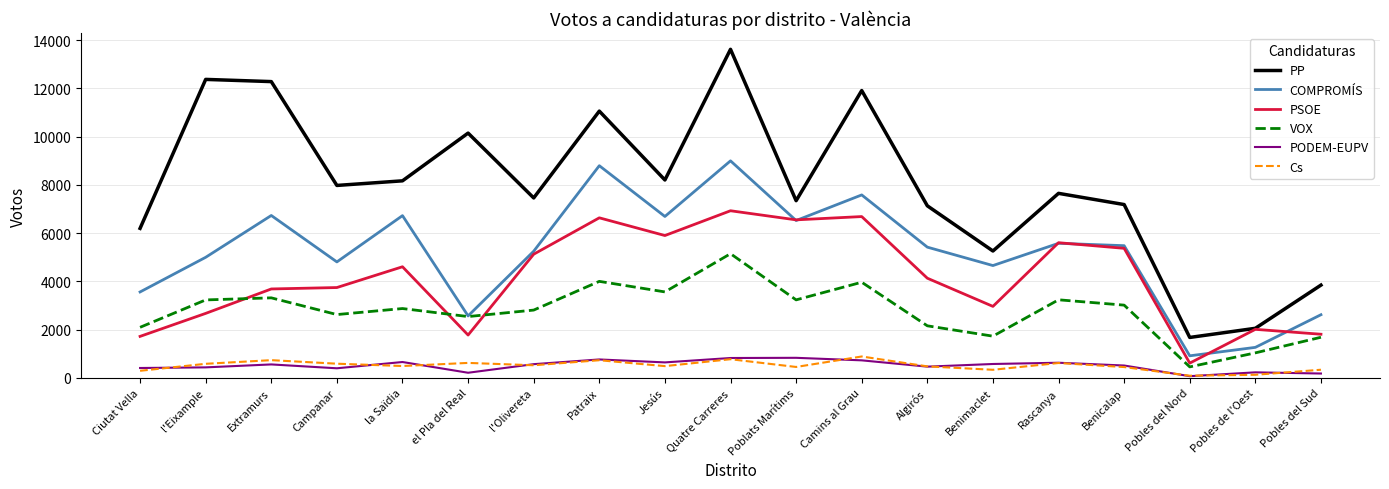

Which series has the largest total across all categories?

PP